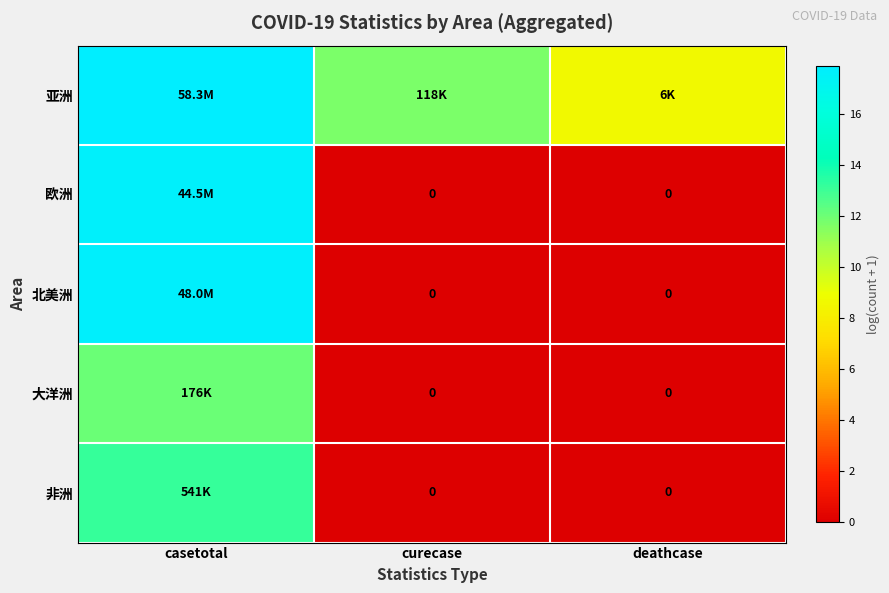

What is the difference between the maximum and minimum values in the 亚洲 series?

9.2